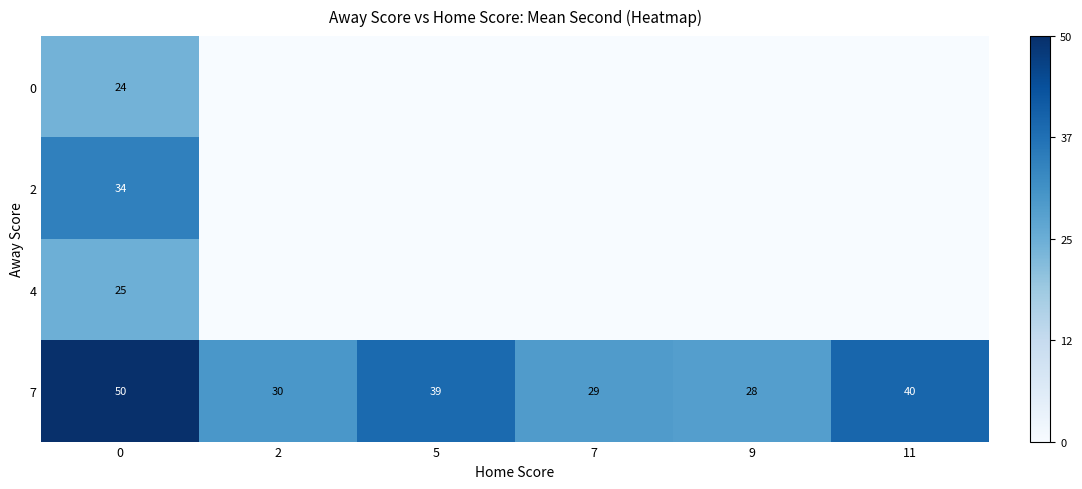

What is the sum of the 7 values at 11 and 5?

79